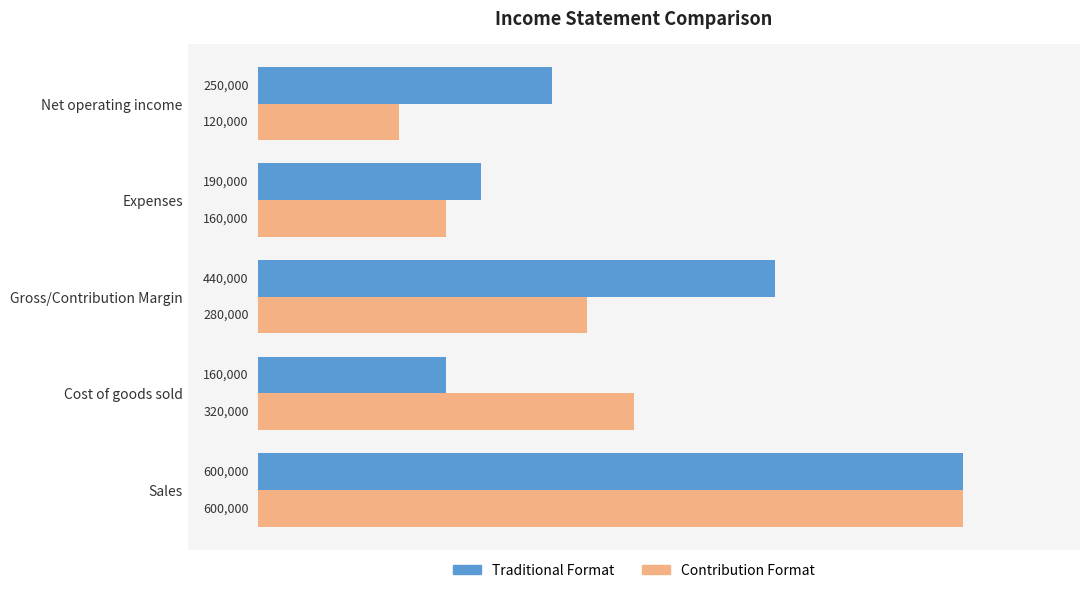

At which label is Traditional Format closest to 380000?

Gross/Contribution Margin